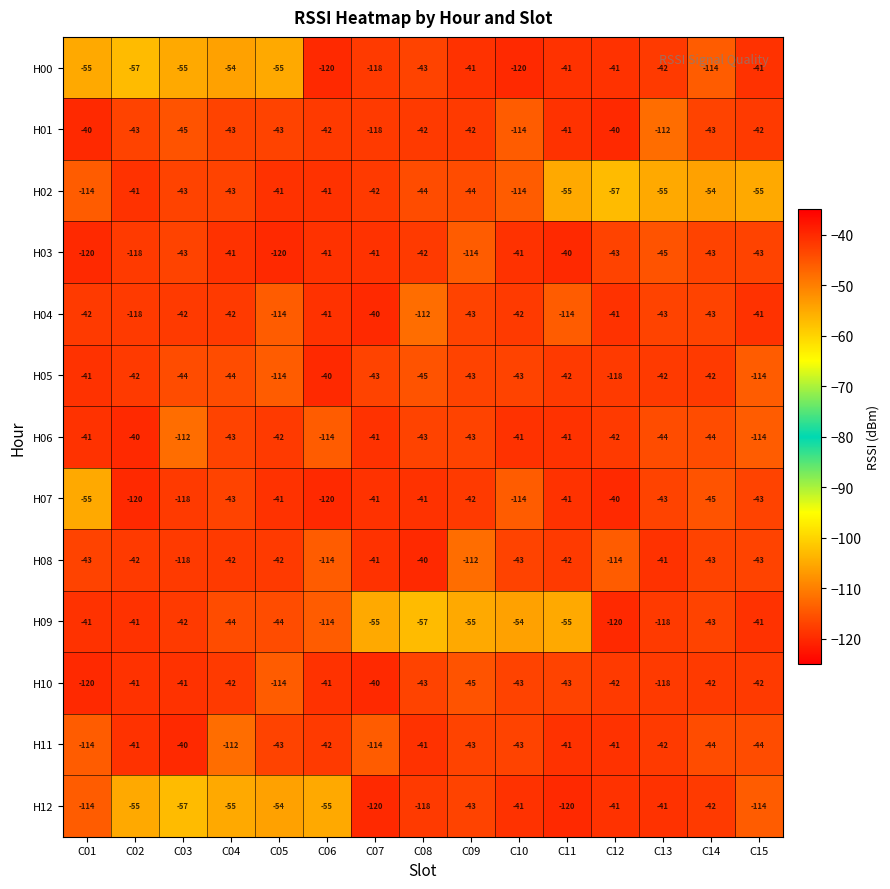

What is the greatest value displayed?

-40